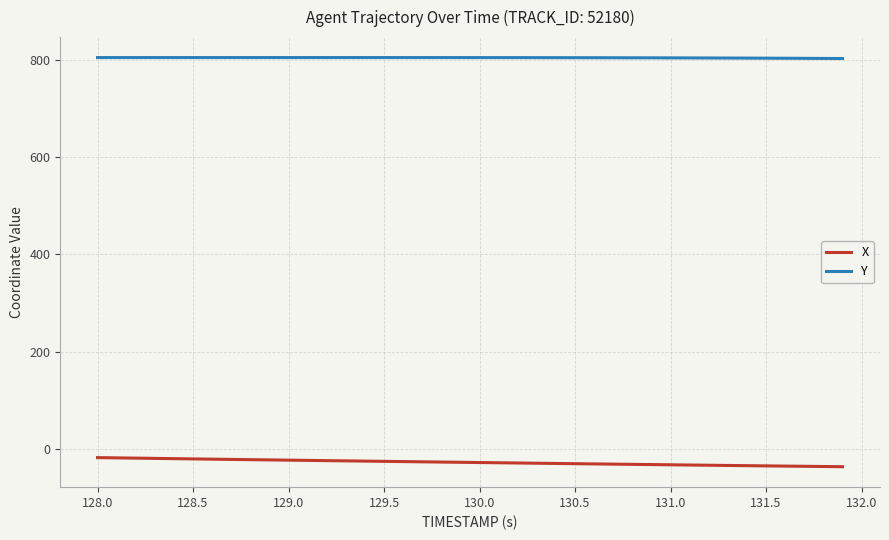

How many lines are shown in the chart?

2